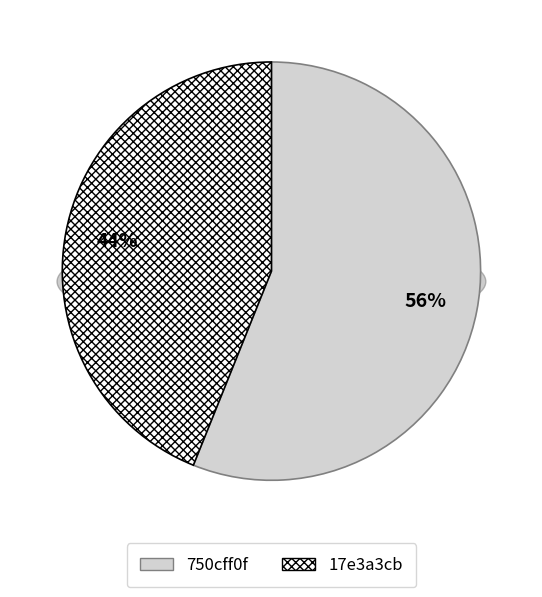

What is the smallest slice in the pie chart?

17e3a3cb